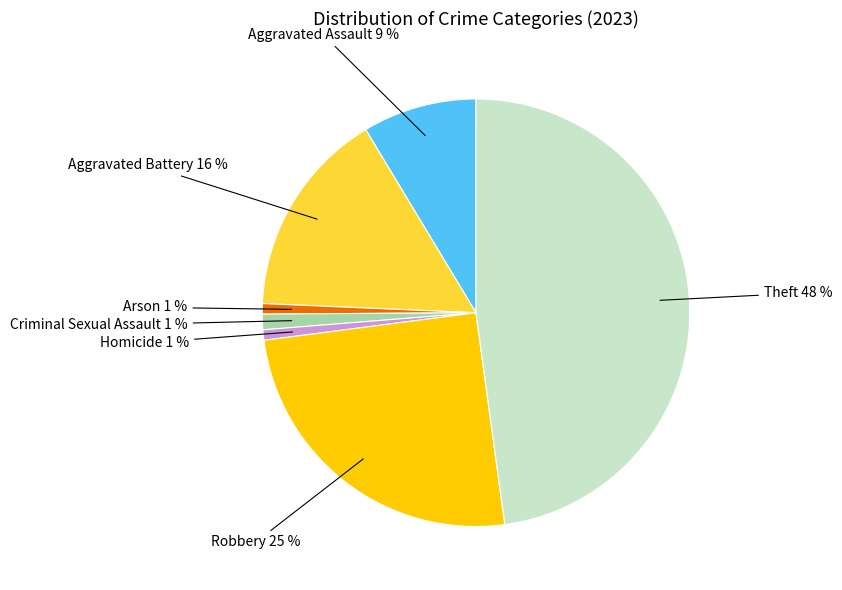

Does Aggravated Assault account for over 50% of the chart?

No